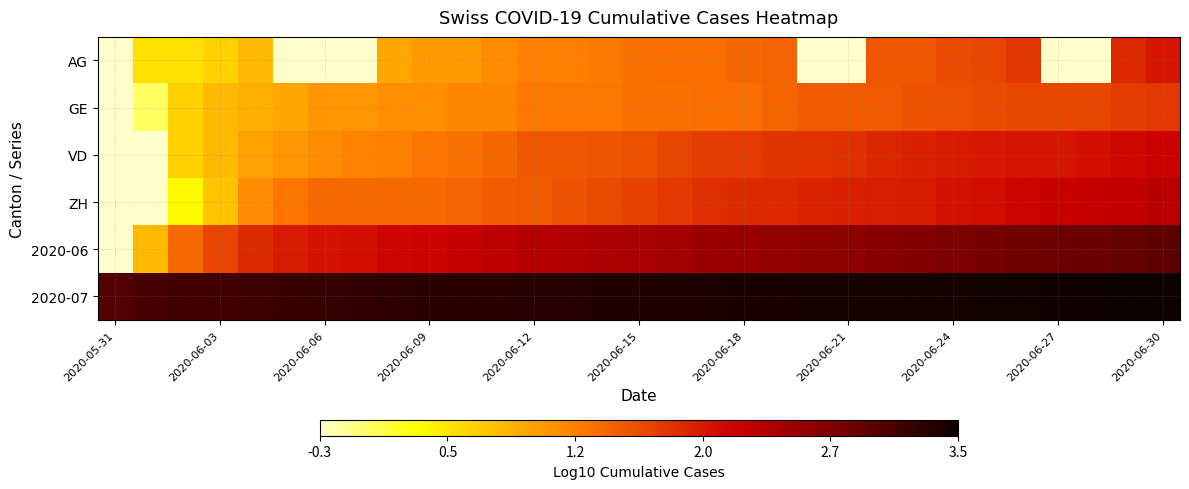

List the series in order of their peak value, highest first.

2020-07, 2020-06, ZH, VD, AG, GE